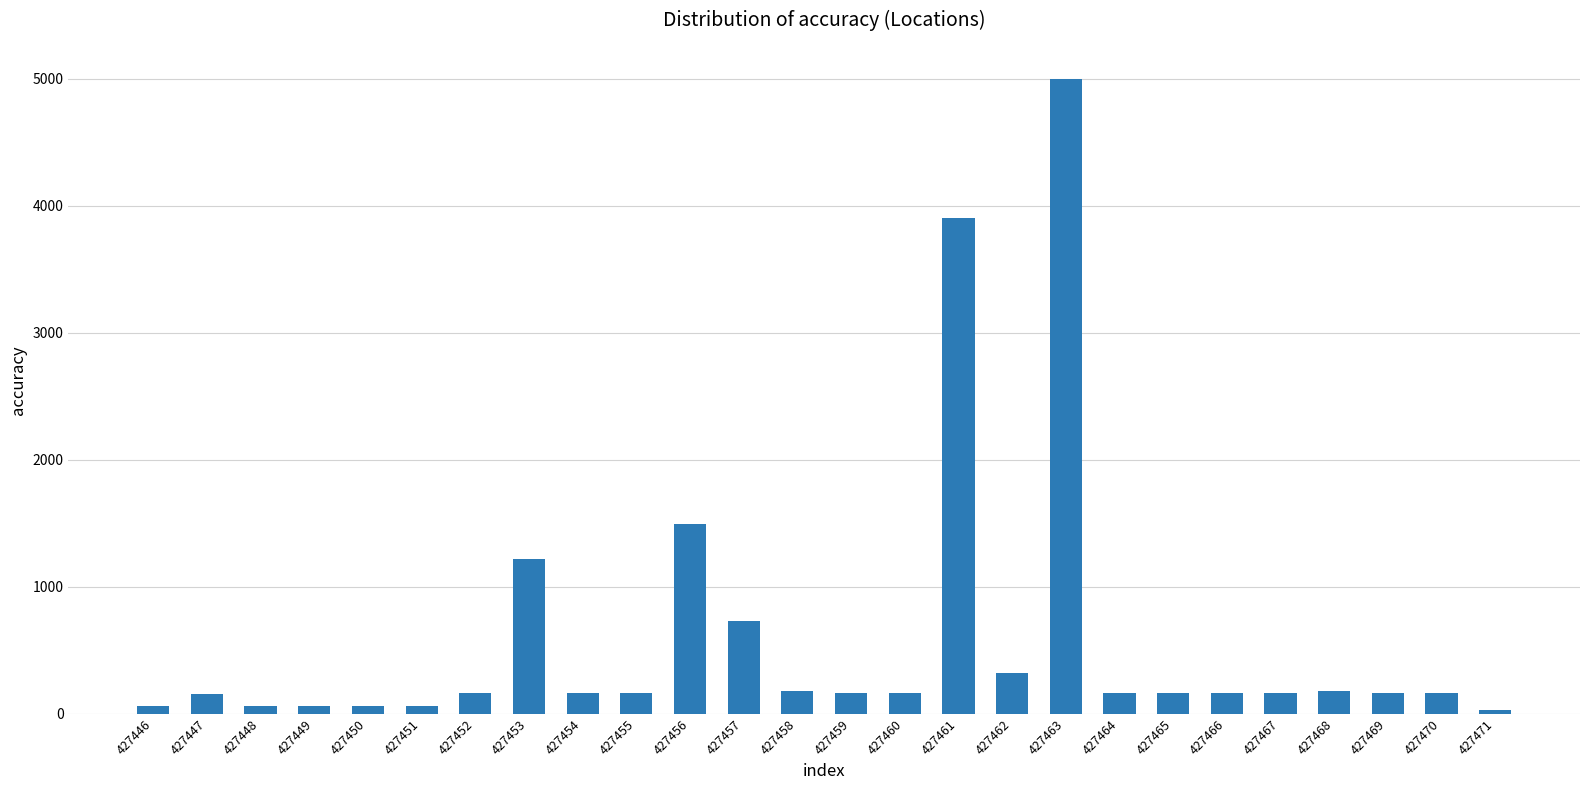

How many values are below 165?

7